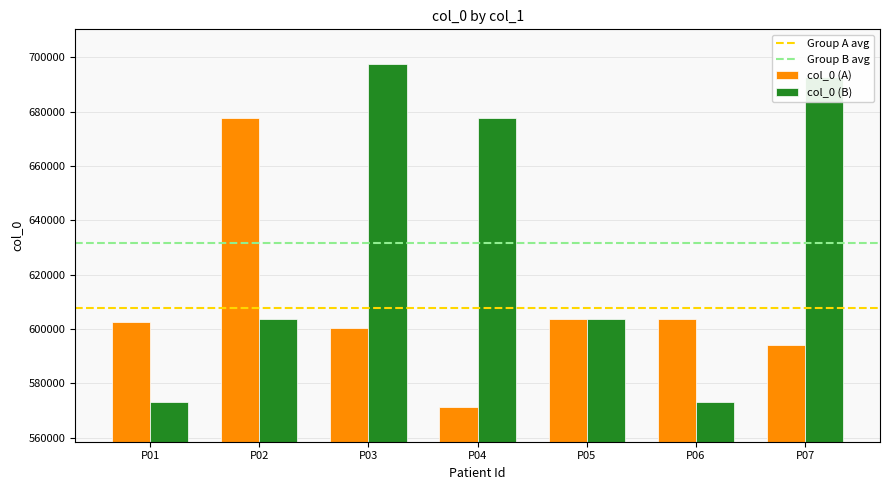

What is the difference between the col_0 (B) values at P03 and P06?

124669